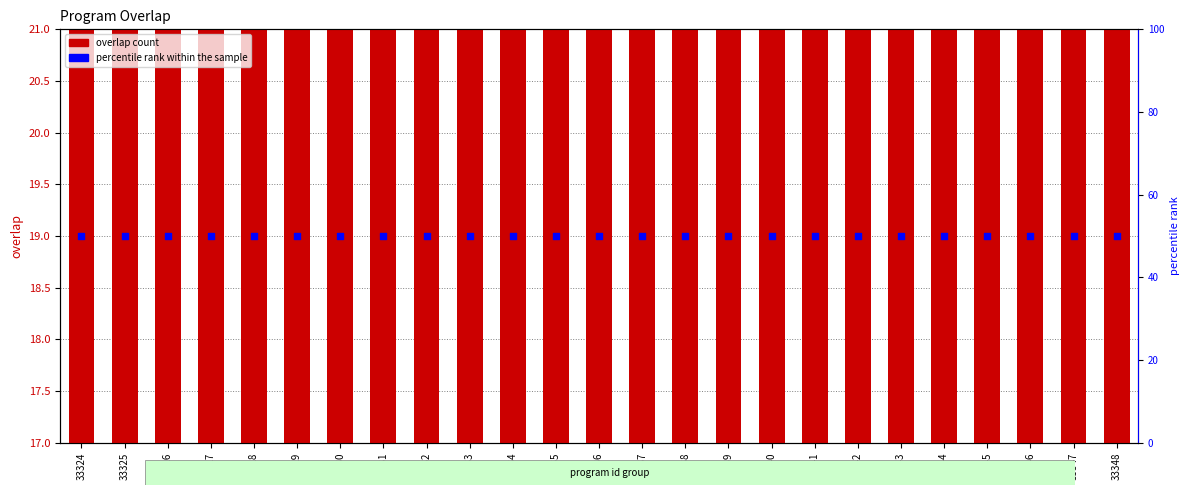

Is the value of overlap at 33336 greater than the value of percentile rank within the sample at 33333?

No